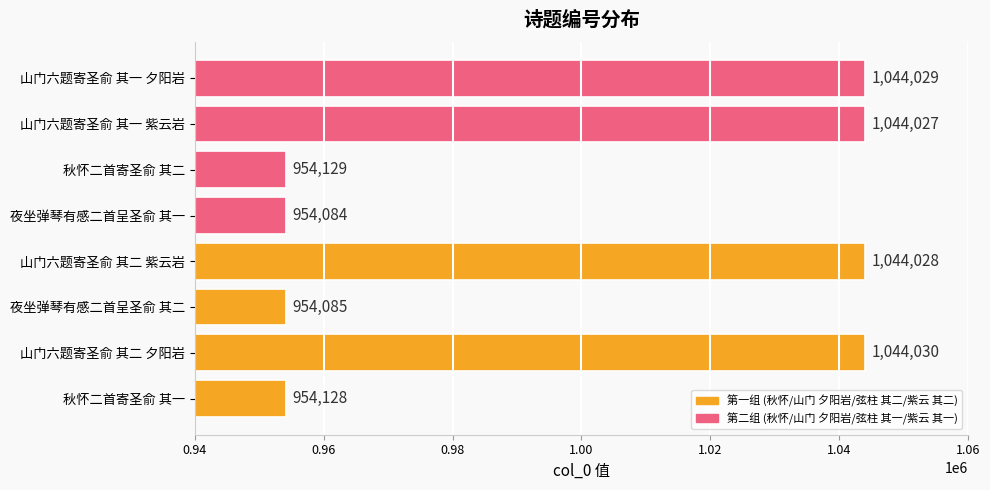

Reading top to bottom, extract all data points from this chart.

山门六题寄圣俞 其一 夕阳岩=1044029	山门六题寄圣俞 其一 紫云岩=1044027	秋怀二首寄圣俞 其二=954129	夜坐弹琴有感二首呈圣俞 其一=954084	山门六题寄圣俞 其二 紫云岩=1044028	夜坐弹琴有感二首呈圣俞 其二=954085	山门六题寄圣俞 其二 夕阳岩=1044030	秋怀二首寄圣俞 其一=954128